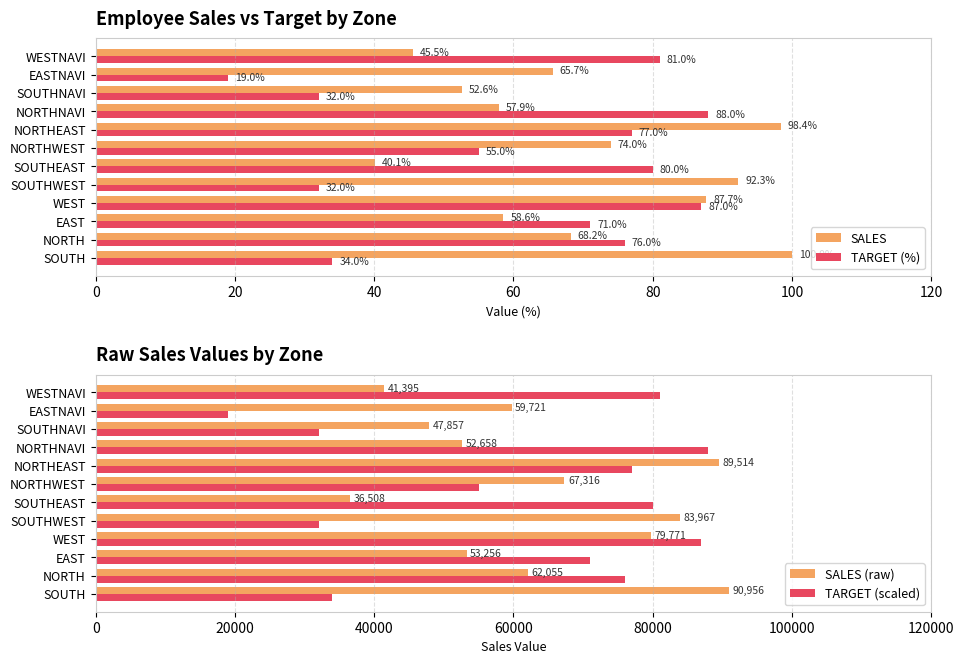

What is the maximum value for SALES?

100.0